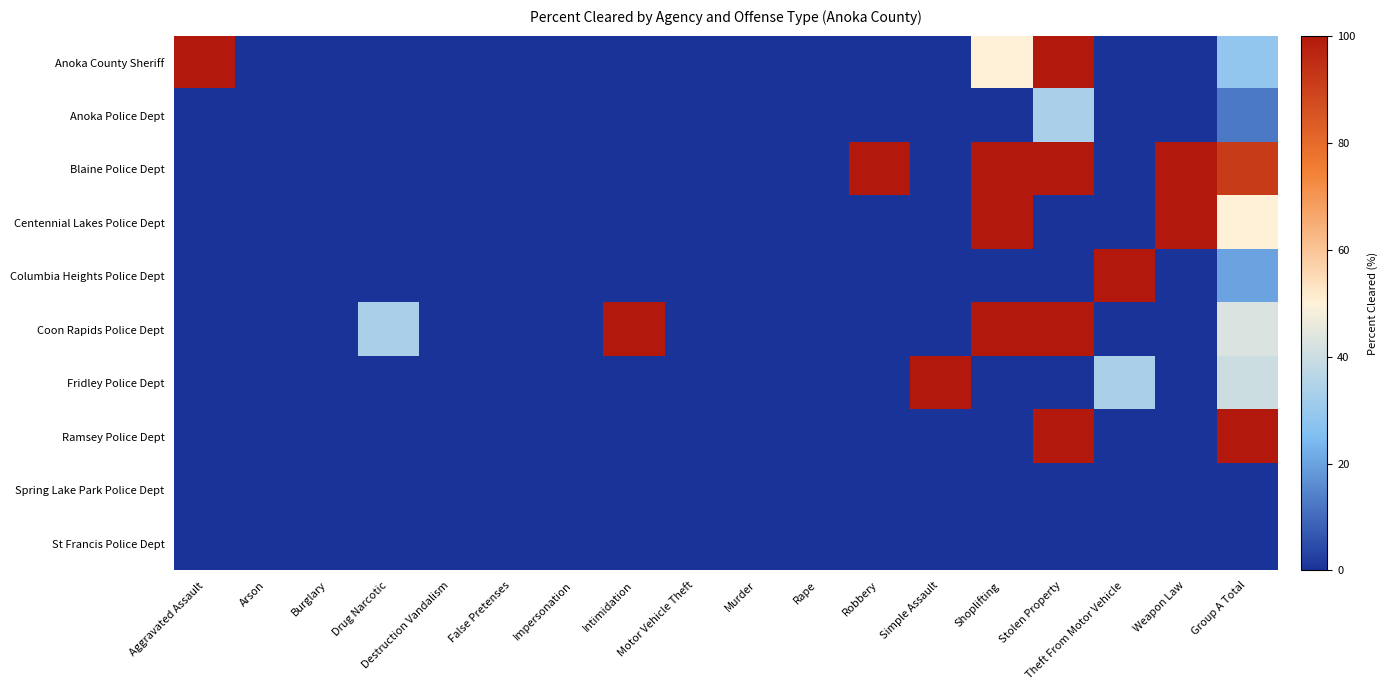

What is the difference between the highest and lowest values at Group A Total?

100.0